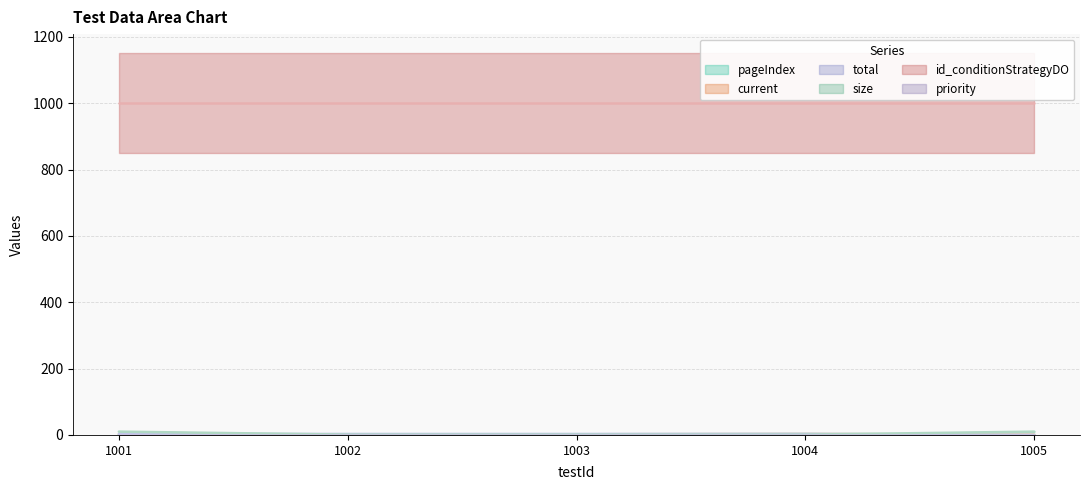

Read the pageIndex value at 1002.

1